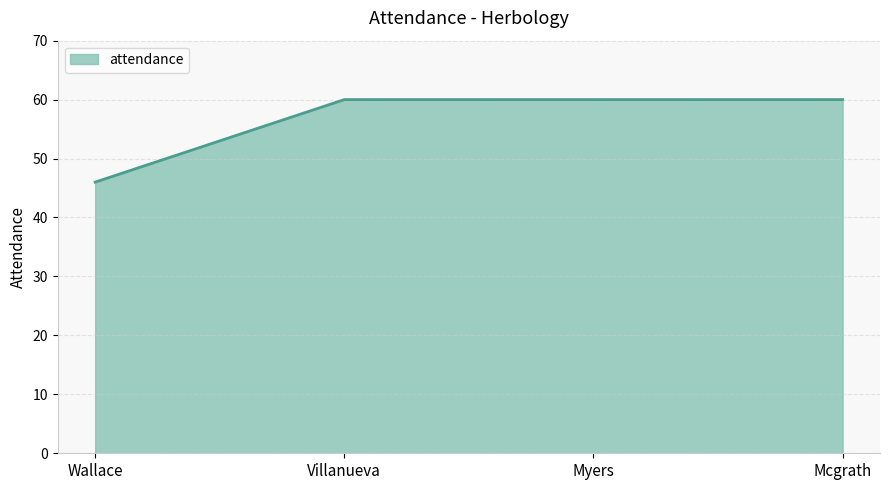

Is it true that the value at Myers is 14?

False